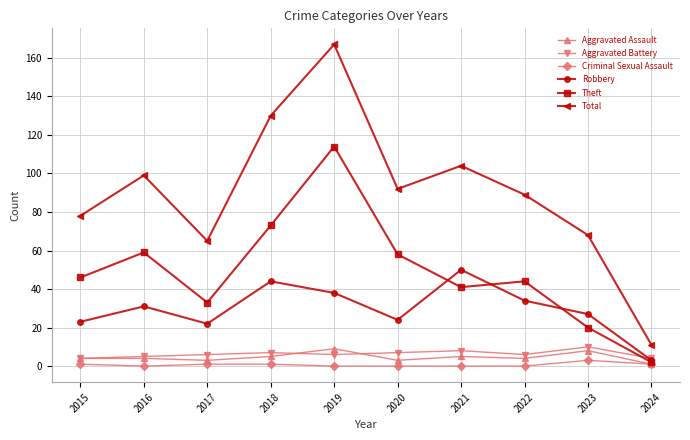

What is the value of the Aggravated Battery point at the 6th from the left?

7